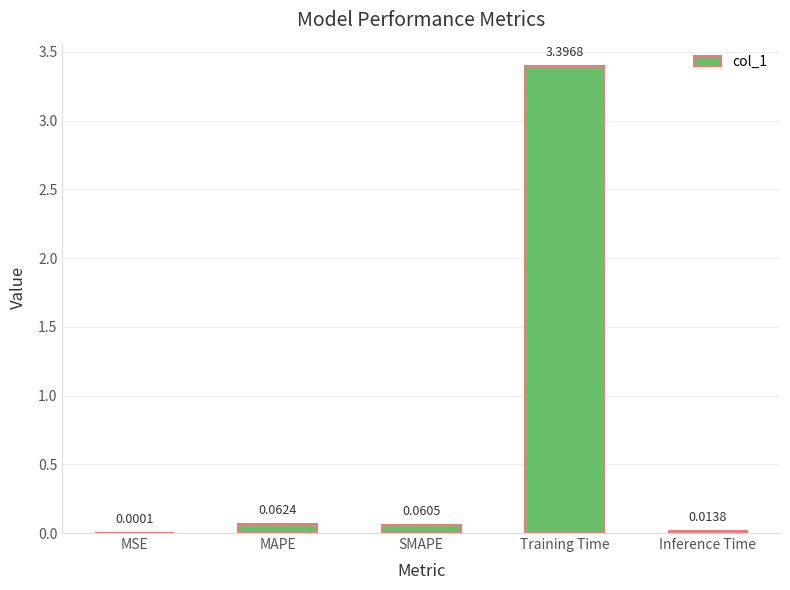

What is the change in value from MSE to MAPE?

+0.1